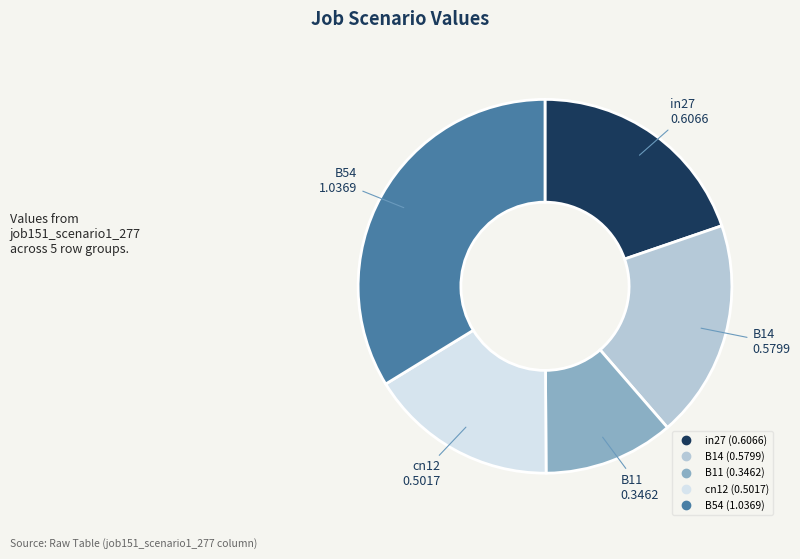

Between in27 and B54, which is larger?

B54